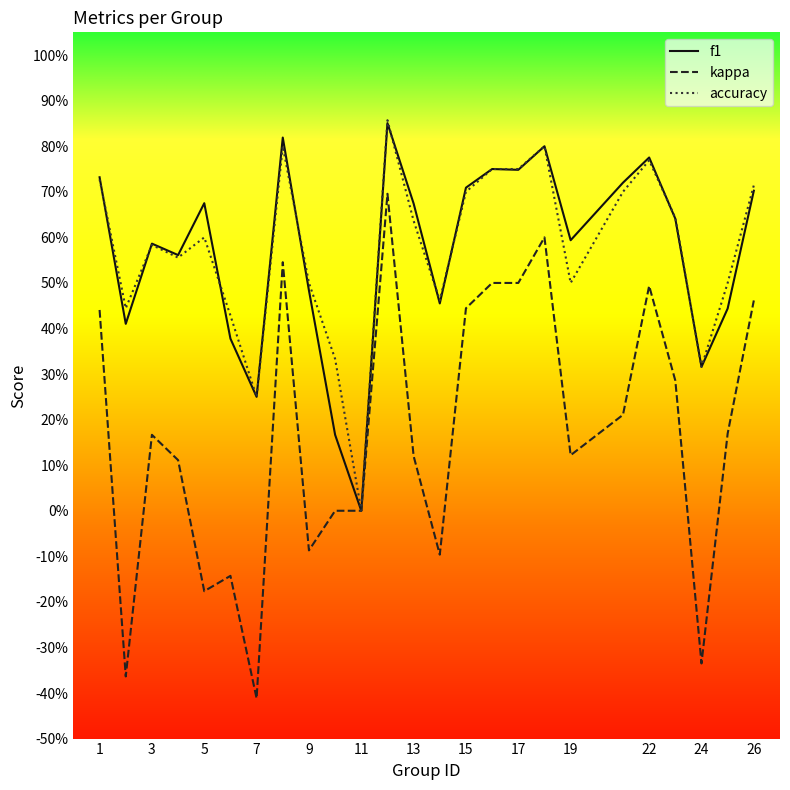

What is the average value of the kappa series?

0.2